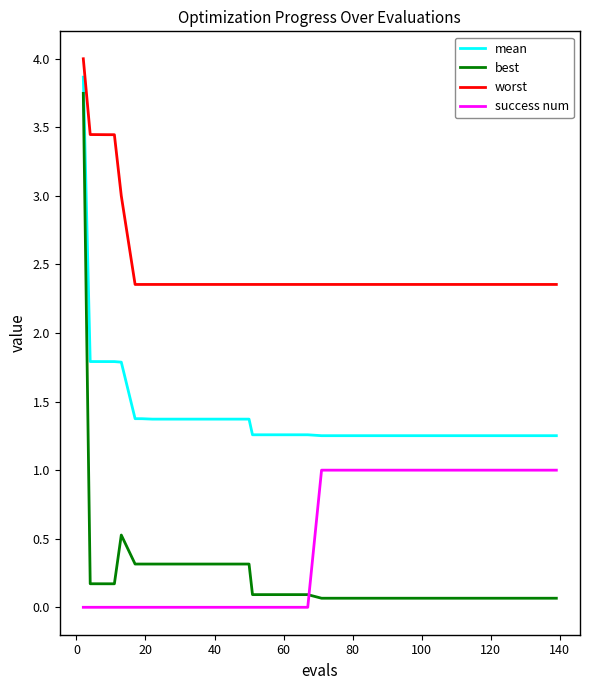

Which series has the largest total across all categories?

worst